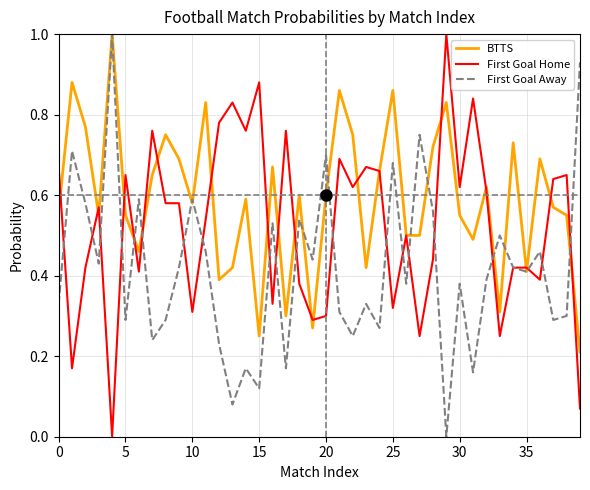

Rank the series by their average value, from lowest to highest.

First Goal Away, First Goal Home, BTTS